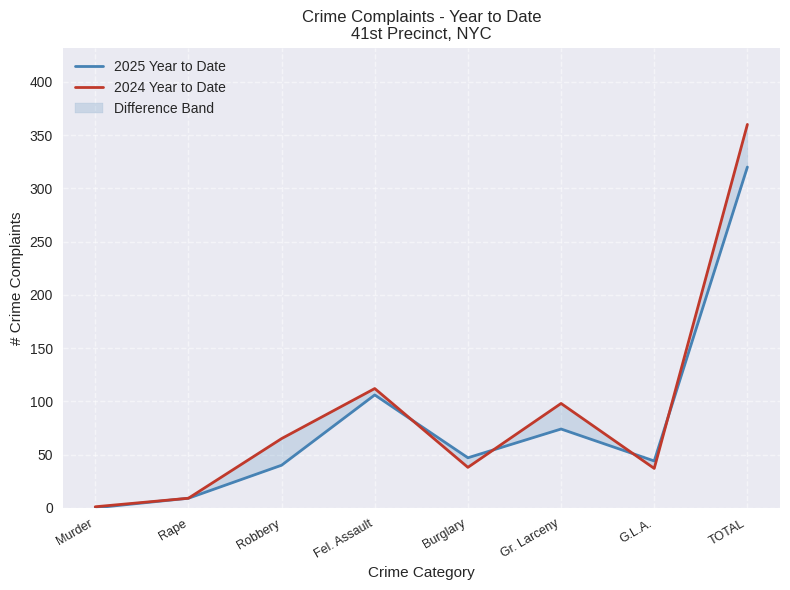

Is it true that 2024 Year to Date equals 5 at Rape?

False